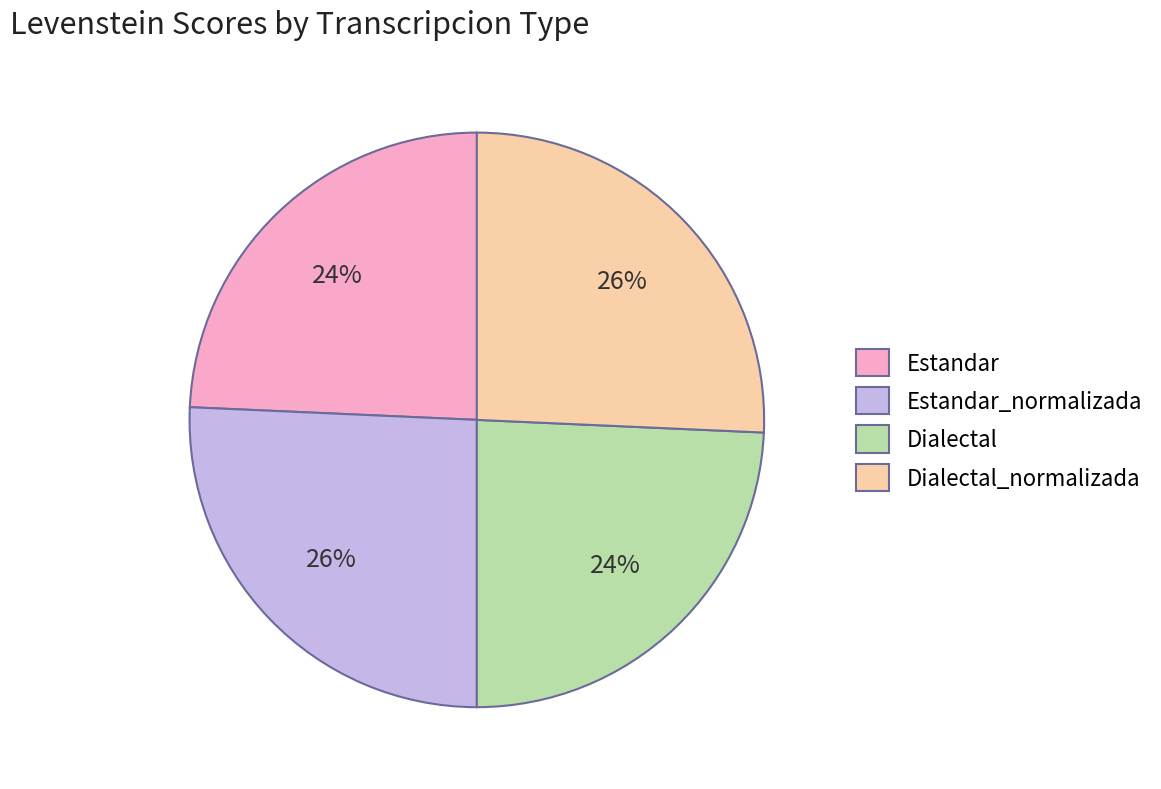

Is it true that Estandar_normalizada is 26% of the pie?

True